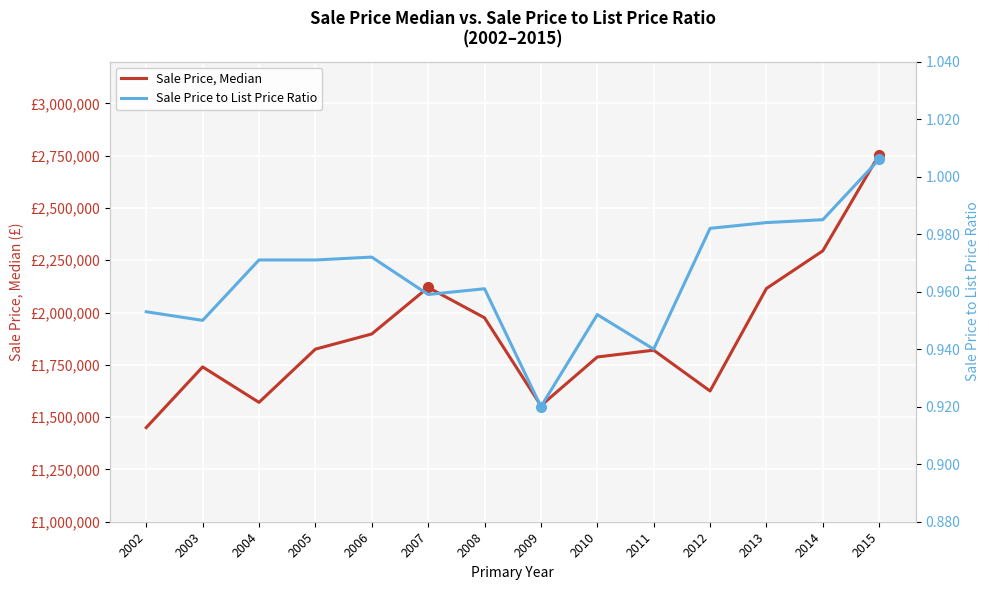

Between 2008 and 2010, which series saw the biggest shift?

Sale Price, Median